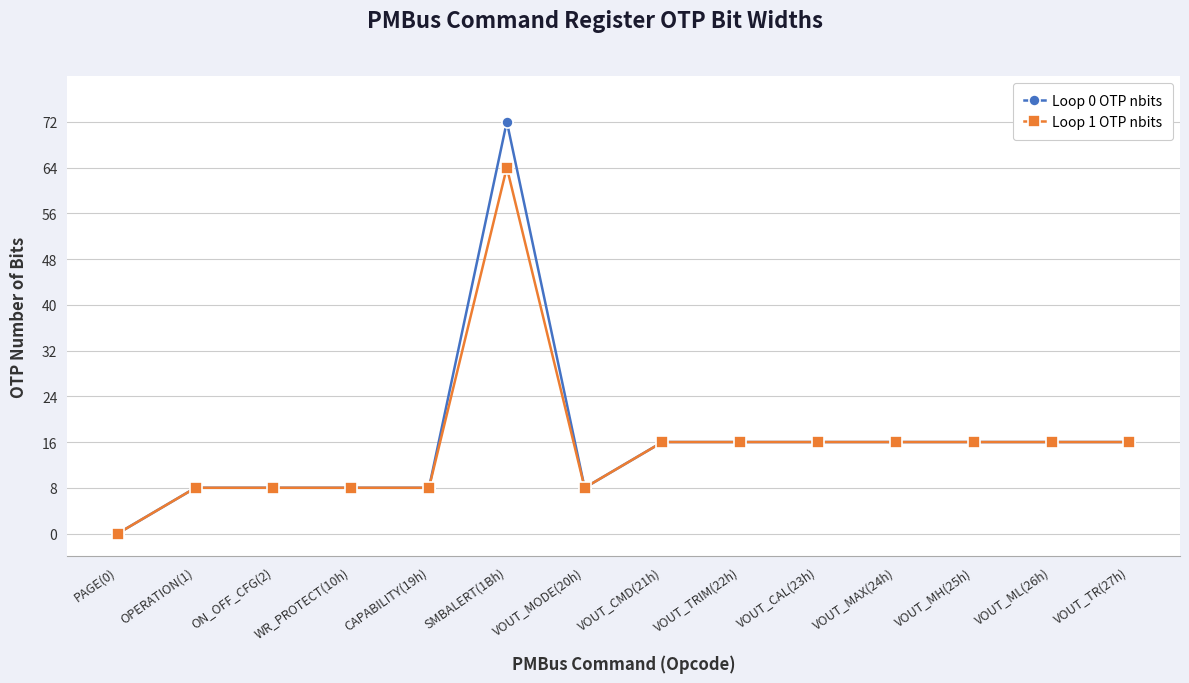

True or false: Loop 0 OTP nbits has a value of 16 at VOUT_CMD(21h).

True